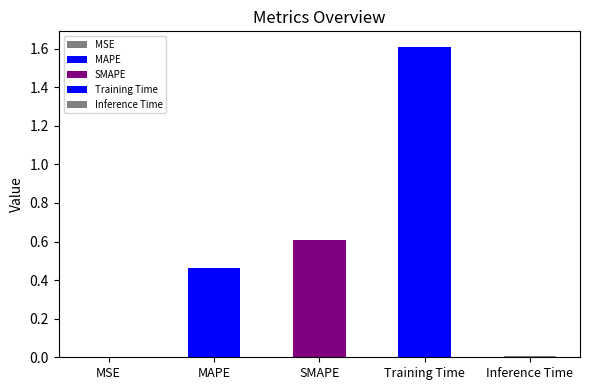

Which category has the highest value across all series?

Training Time